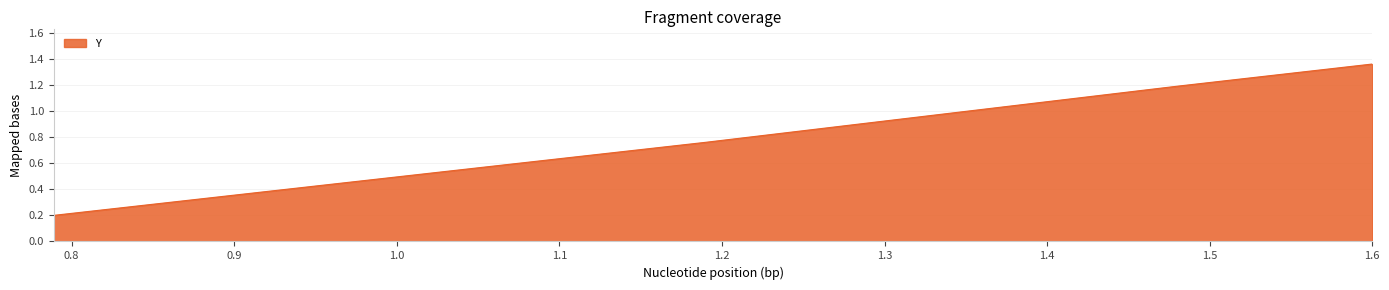

True or false: the data has more than 2 interior local peaks.

False